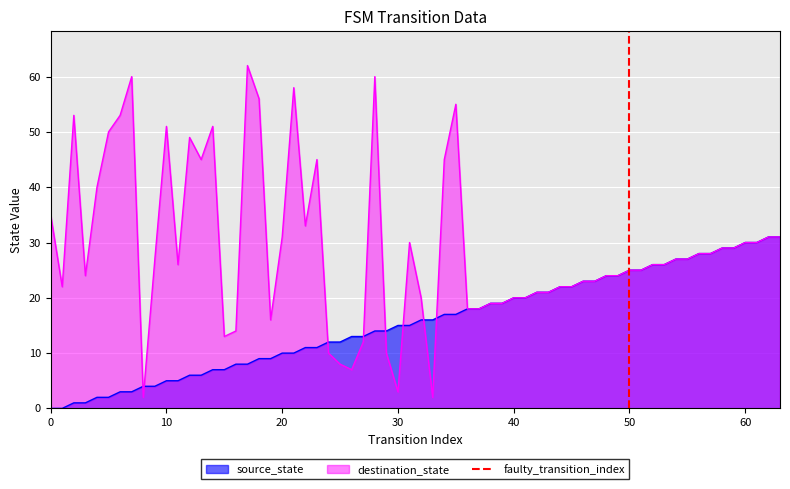

The source_state series shows 3 at 30. True or false?

False